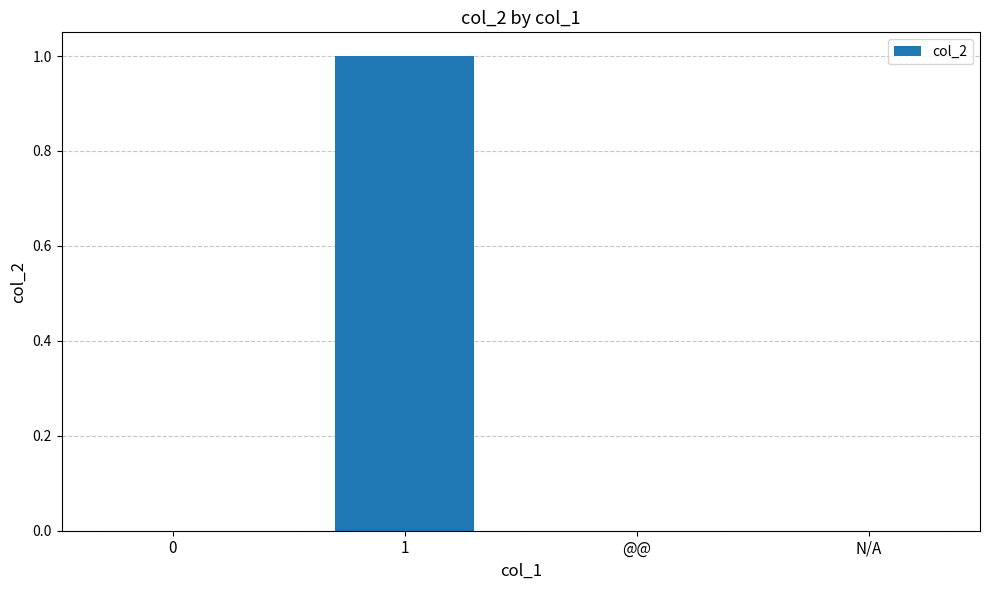

Reading right to left, what are all the values shown in this chart?

N/A=0	@@=0	1=1	0=0